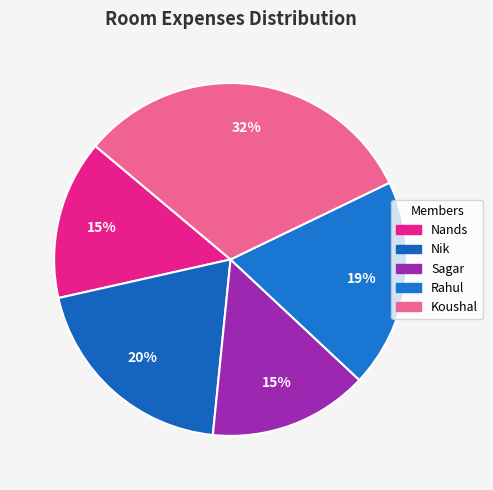

How many slices are in this pie chart?

5